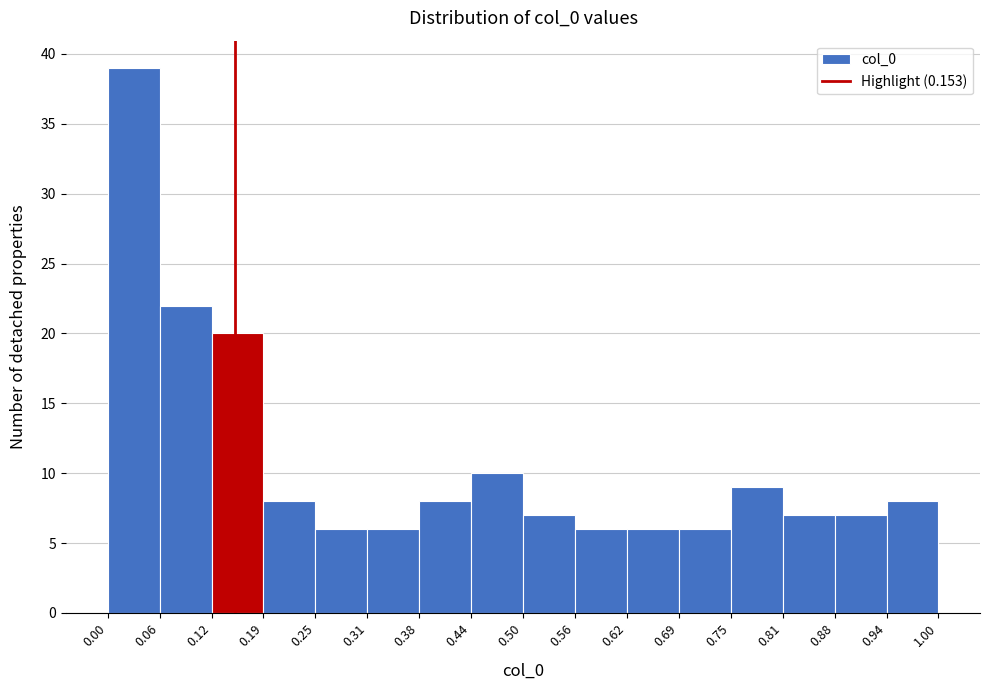

Reading left to right, transcribe this chart: for each bar, give the range it covers on the x-axis and its height. The values are not printed on the chart, so give them approximately, as read against the axis.

0.00 to 0.06: 39
0.06 to 0.12: 22
0.12 to 0.19: 20
0.19 to 0.25: 8
0.25 to 0.31: 6
0.31 to 0.38: 6
0.38 to 0.44: 8
0.44 to 0.50: 10
0.50 to 0.56: 7
0.56 to 0.62: 6
0.62 to 0.69: 6
0.69 to 0.75: 6
0.75 to 0.81: 9
0.81 to 0.88: 7
0.88 to 0.94: 7
0.94 to 1.00: 8